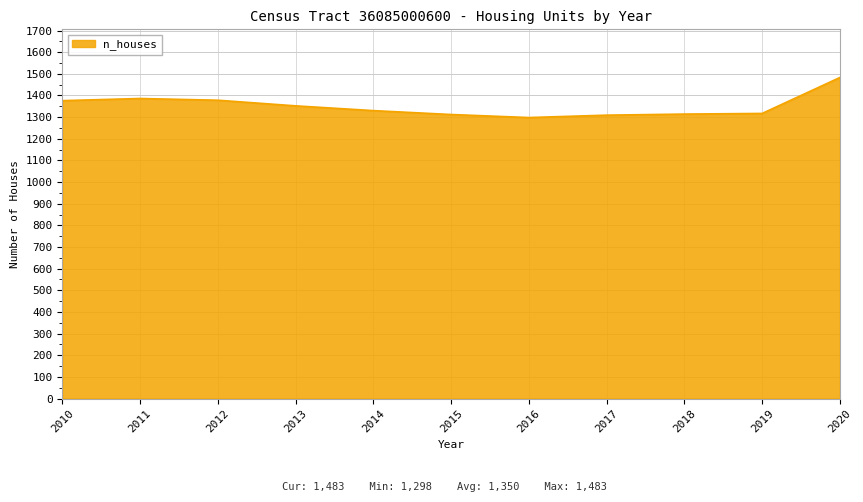

What is the greatest value displayed?

1483